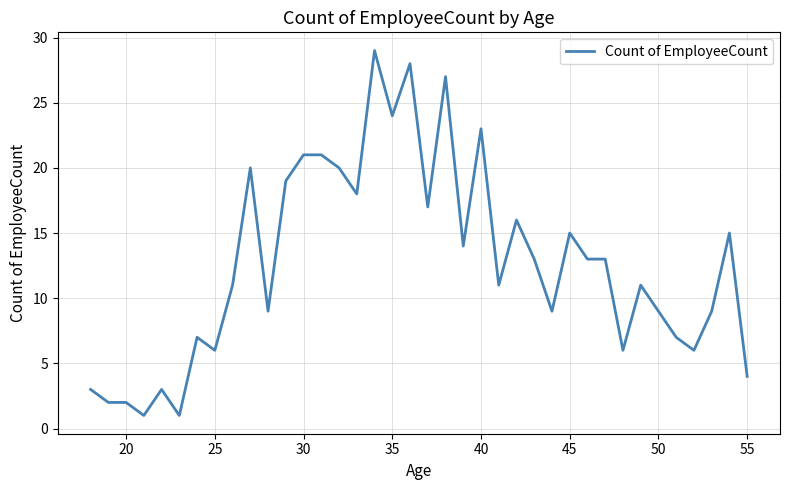

What is the difference between the maximum and minimum values?

28